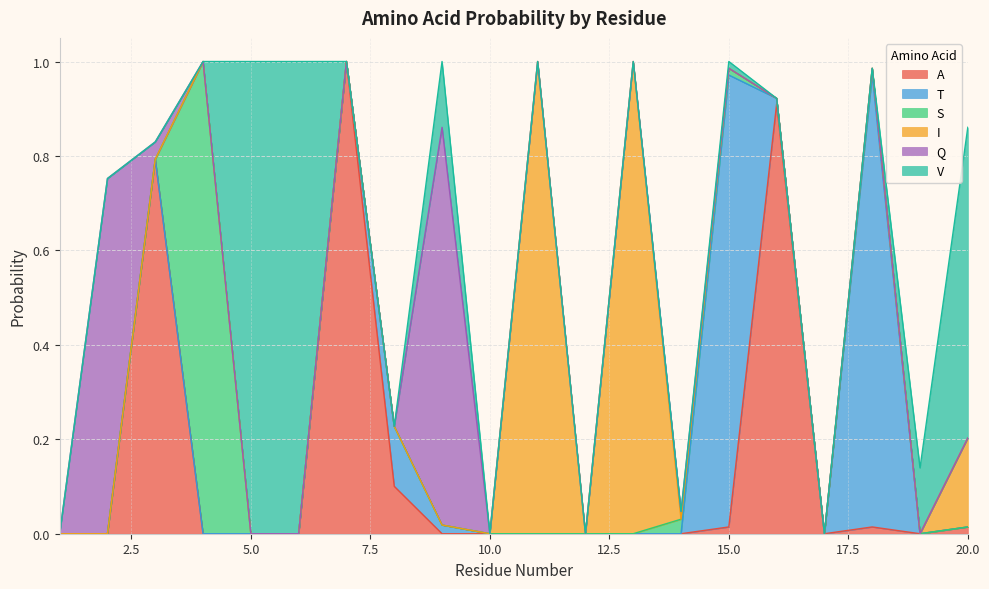

Reading right to left, what are all the values shown in this chart?

A: 20=0.0	19=0.0	18=0.0	17=0.0	16=0.9	15=0.0	14=0.0	13=0.0	12=0.0	11=0.0	10=0.0	9=0.0	8=0.1	7=1.0	6=0.0	5=0.0	4=0.0	3=0.8	2=0.0	1=0.0
T: 20=0.0	19=0.0	18=1.0	17=0.0	16=0.0	15=1.0	14=0.0	13=0.0	12=0.0	11=0.0	10=0.0	9=0.0	8=0.1	7=0.0	6=0.0	5=0.0	4=0.0	3=0.0	2=0.0	1=0.0
S: 20=0.0	19=0.0	18=0.0	17=0.0	16=0.0	15=0.0	14=0.0	13=0.0	12=0.0	11=0.0	10=0.0	9=0.0	8=0.0	7=0.0	6=0.0	5=0.0	4=1.0	3=0.0	2=0.0	1=0.0
I: 20=0.2	19=0.0	18=0.0	17=0.0	16=0.0	15=0.0	14=0.0	13=1.0	12=0.0	11=1.0	10=0.0	9=0.0	8=0.0	7=0.0	6=0.0	5=0.0	4=0.0	3=0.0	2=0.0	1=0.0
Q: 20=0.0	19=0.0	18=0.0	17=0.0	16=0.0	15=0.0	14=0.0	13=0.0	12=0.0	11=0.0	10=0.0	9=0.8	8=0.0	7=0.0	6=0.0	5=0.0	4=0.0	3=0.0	2=0.8	1=0.0
V: 20=0.7	19=0.1	18=0.0	17=0.0	16=0.0	15=0.0	14=0.0	13=0.0	12=0.0	11=0.0	10=0.0	9=0.1	8=0.0	7=0.0	6=1.0	5=1.0	4=0.0	3=0.0	2=0.0	1=0.0